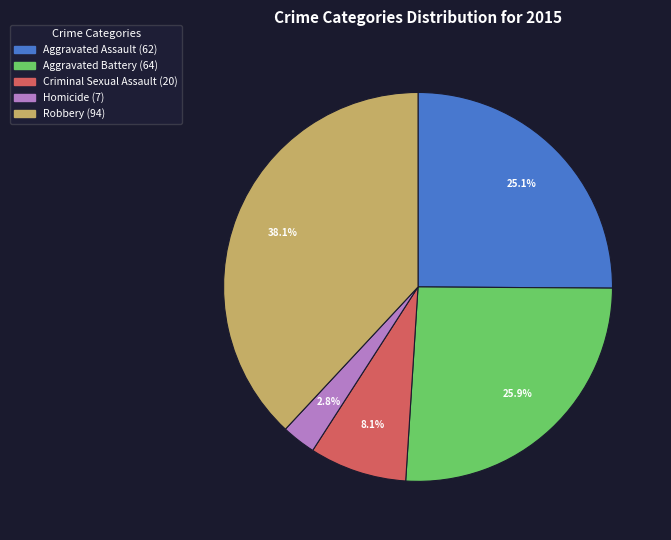

True or false: Homicide accounts for 3% of the total.

True